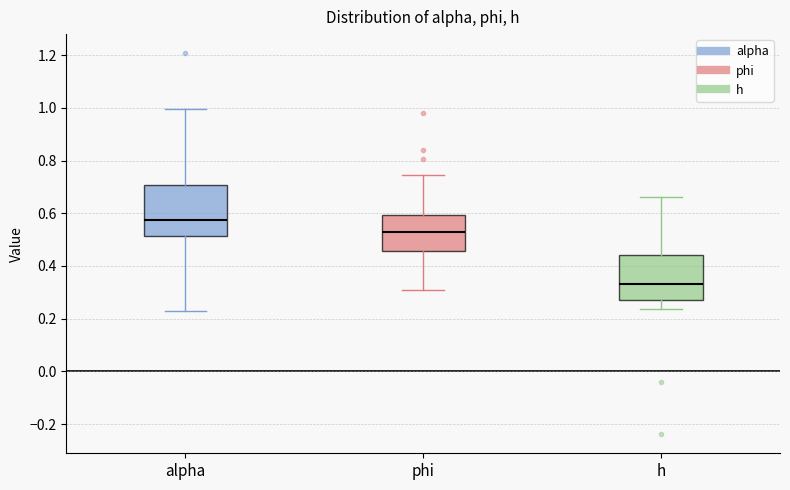

Reading left to right, read every box against the y-axis: the position of its median line, the range the box covers, and the ends of its whiskers. The values are not printed on the chart, so give them approximately, as read against the axis.

alpha: median 0.58, box 0.52 to 0.70, whiskers 0.22 to 1.00
phi: median 0.52, box 0.46 to 0.60, whiskers 0.30 to 0.74
h: median 0.34, box 0.28 to 0.44, whiskers 0.24 to 0.66